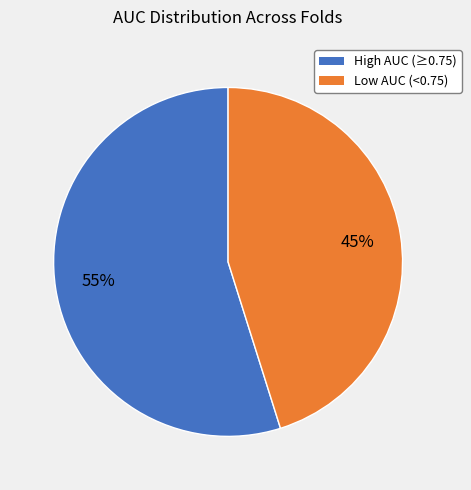

To the nearest percent, what is the difference between the largest and smallest slice percentages?

10%